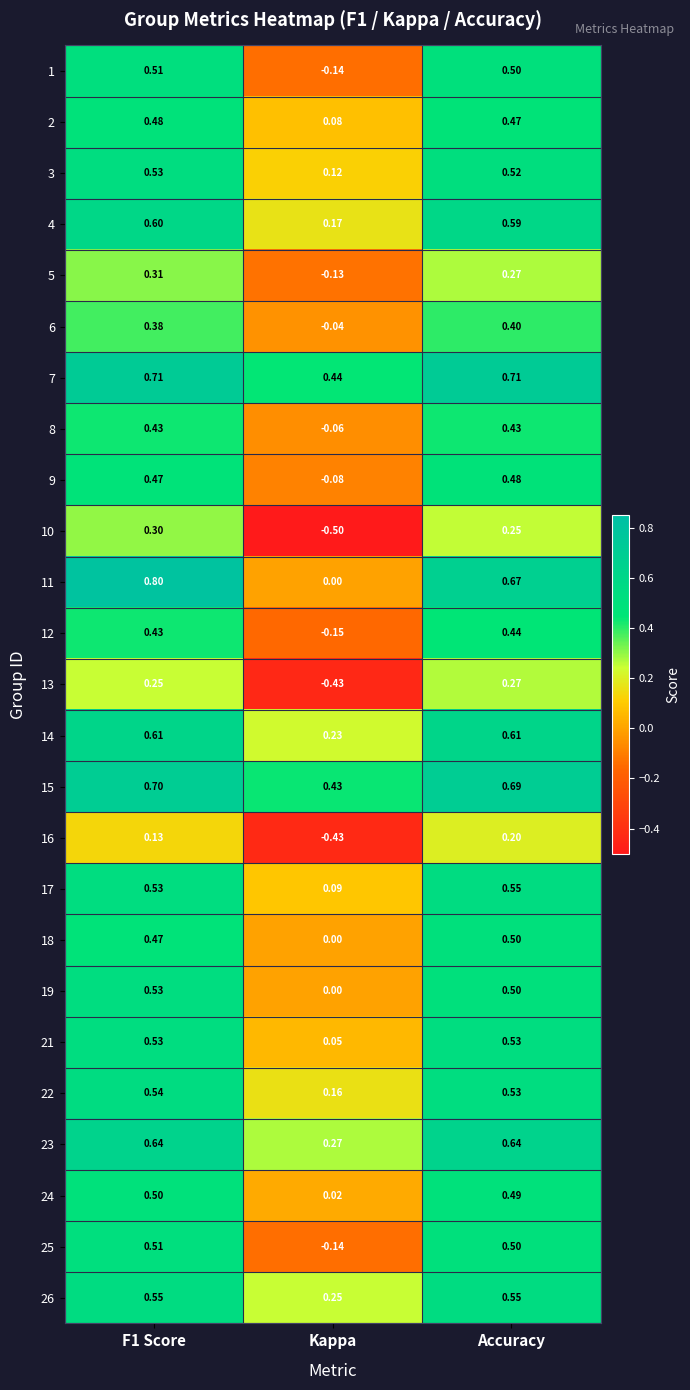

Where is 22 nearest to the value 0?

Kappa